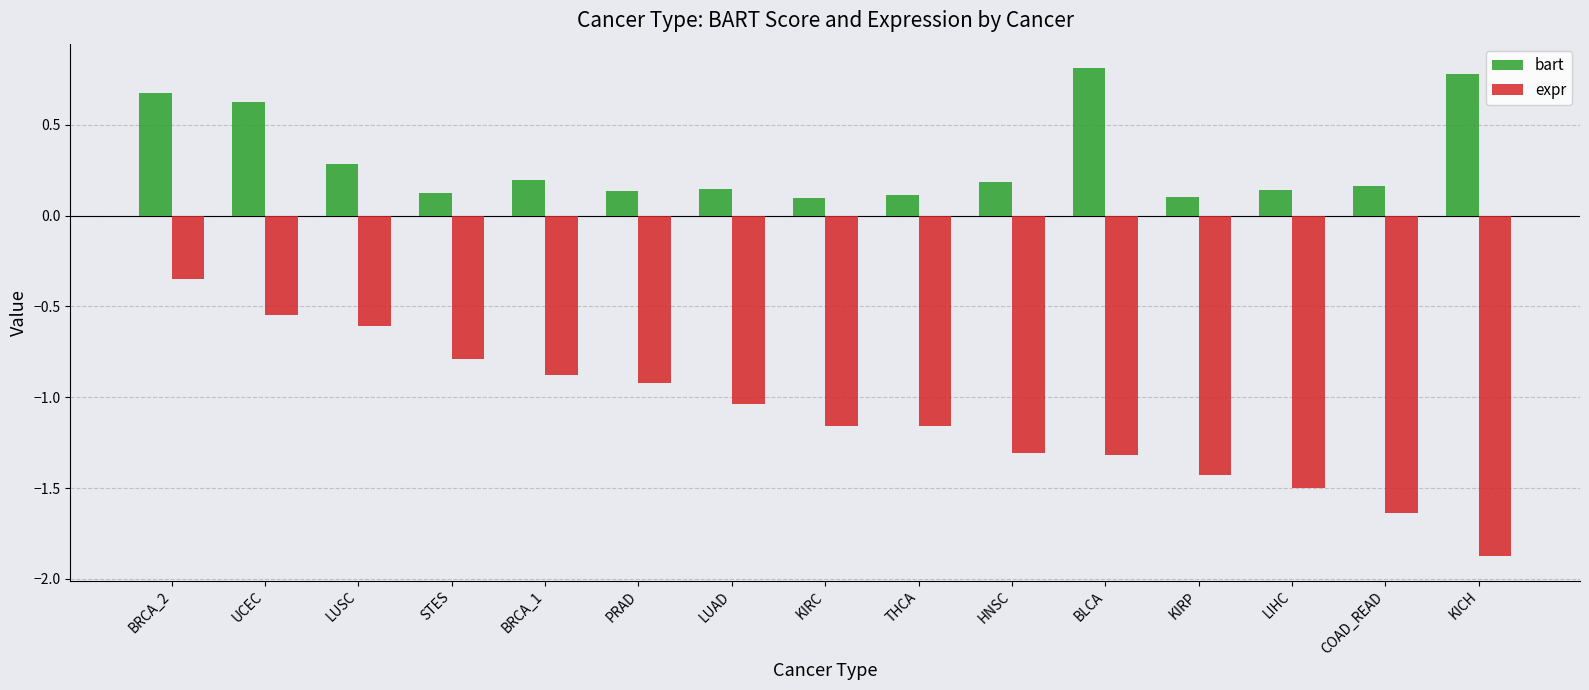

True or false: bart has a value of 0.5 at BLCA.

False